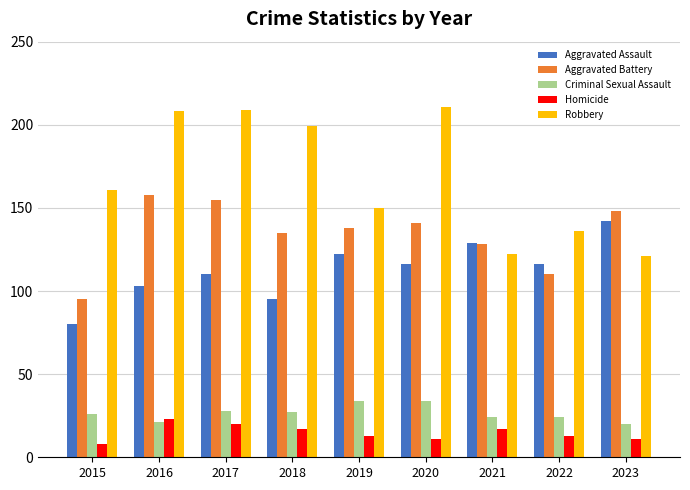

What is the value of the Homicide bar at the 9th from the left?

11